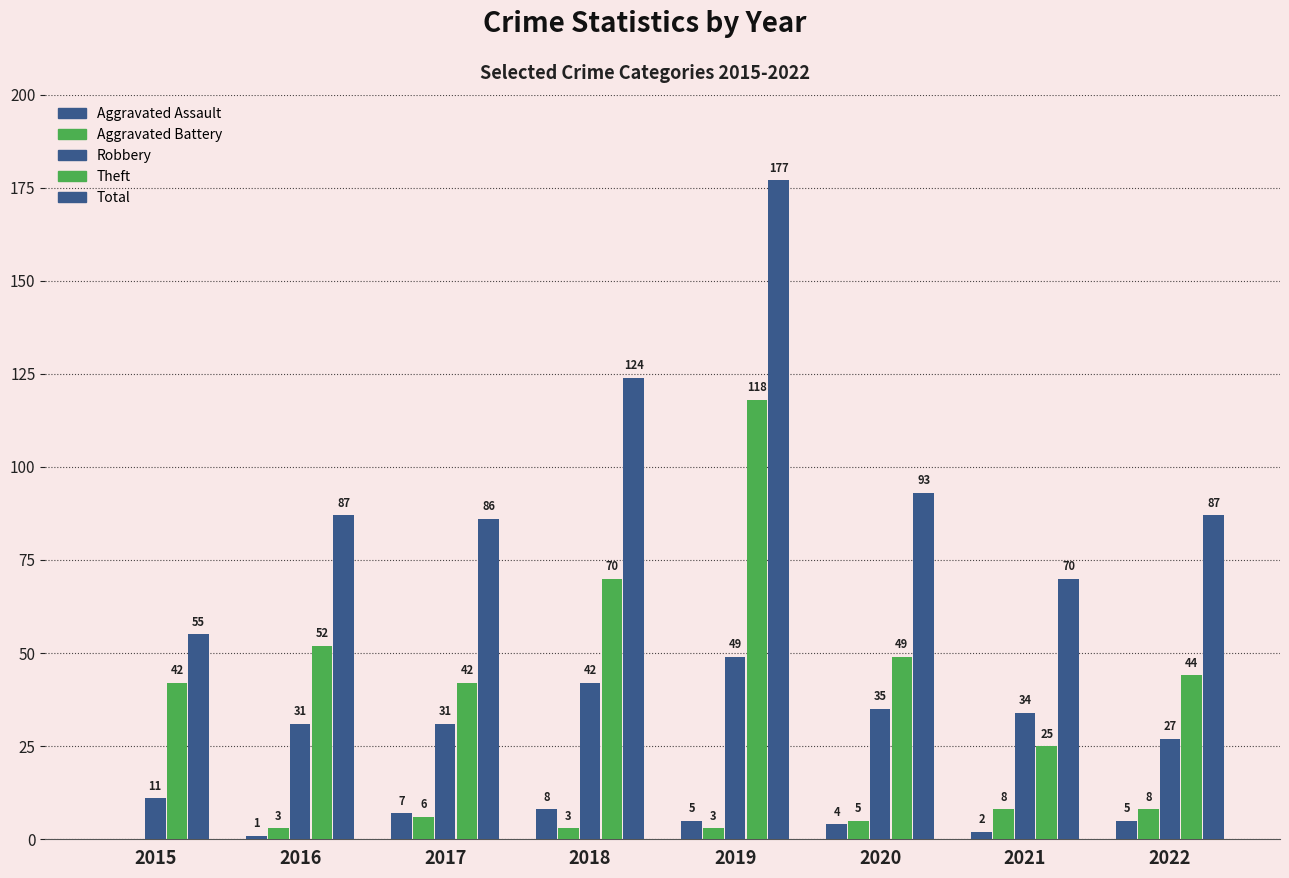

How many groups of bars are there?

8